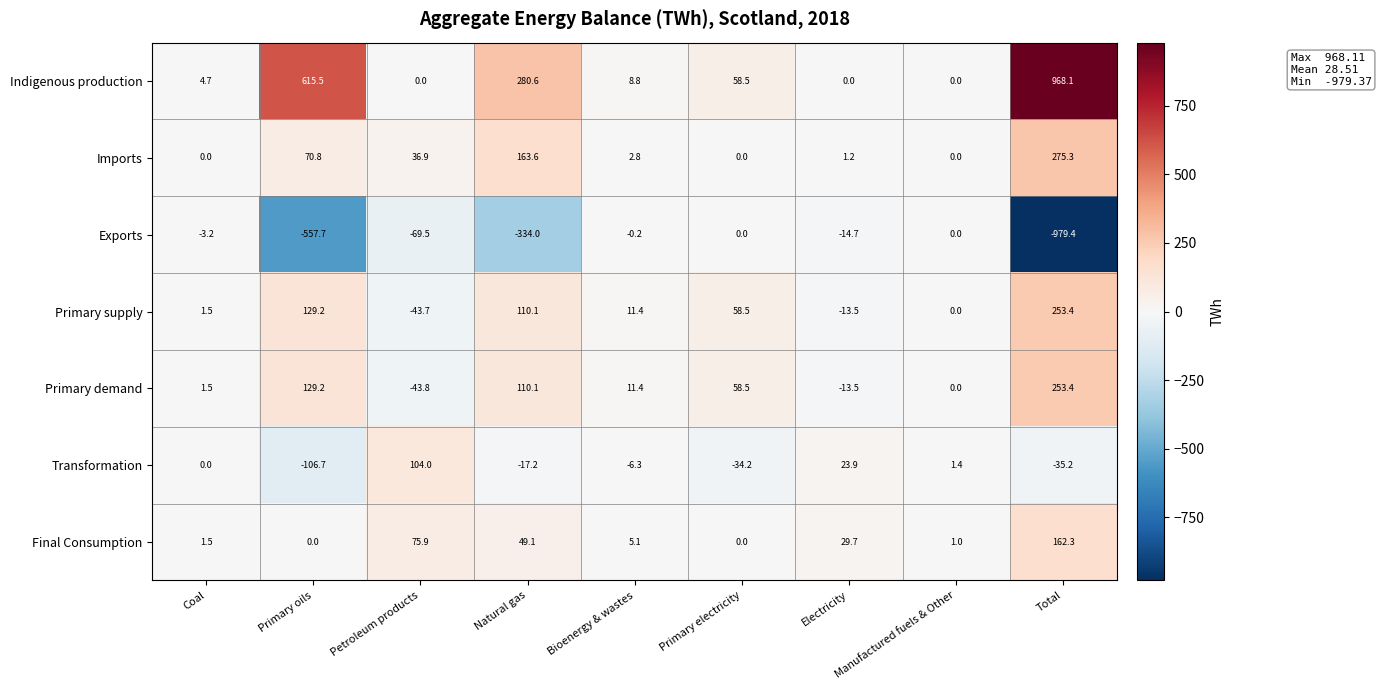

What is the greatest value displayed?

968.1